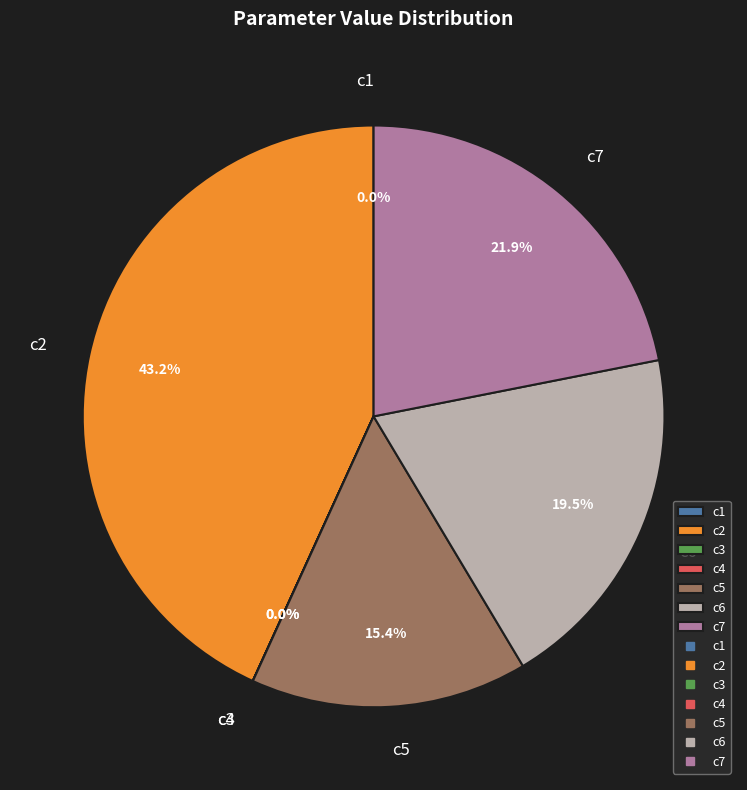

To the nearest percent, what is the combined percentage of c2 and c7?

65%